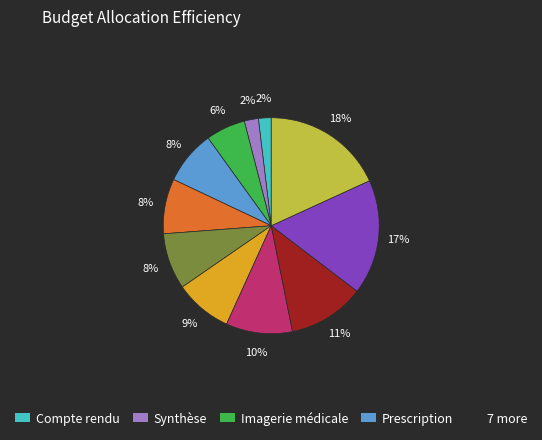

Is there a majority slice in this chart?

No